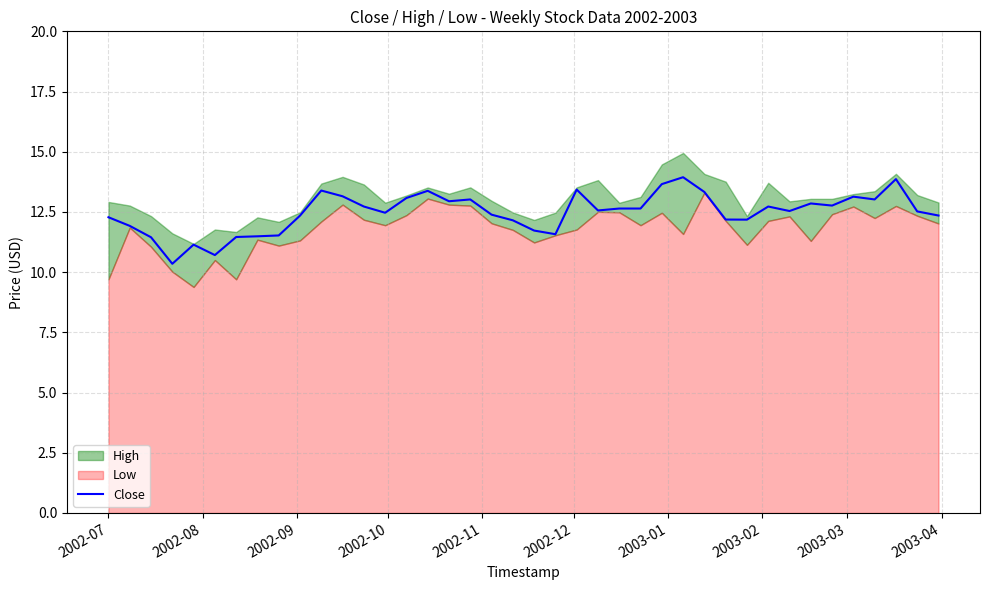

What is the highest value of the Close series?

13.9